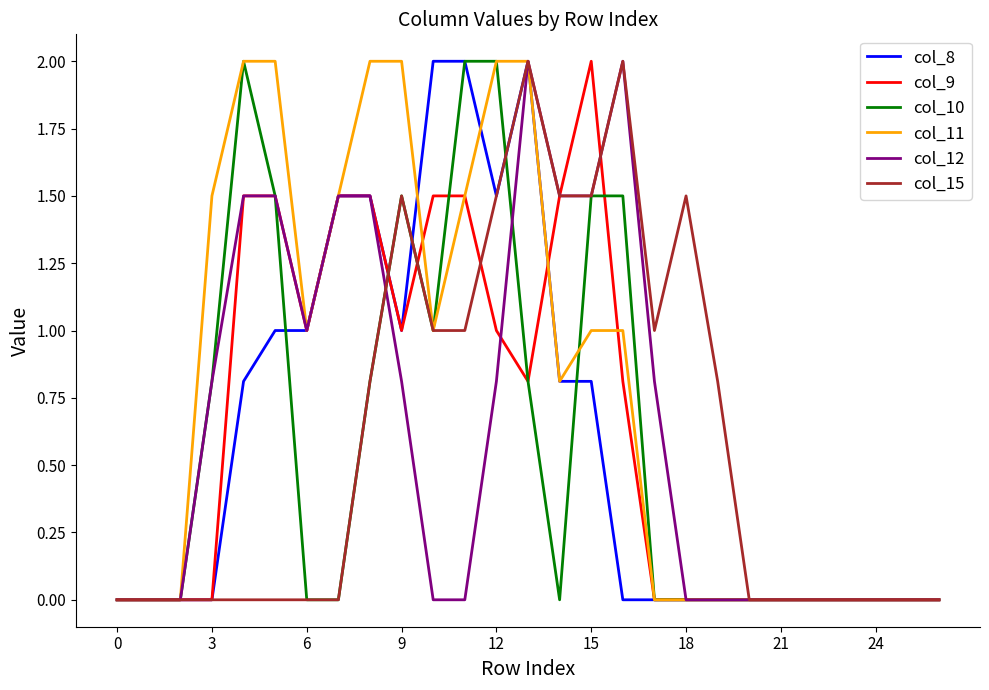

Reading left to right, extract all data points from this chart.

col_8: 0.0	0.0	0.0	0.0	0.8	1.0	1.0	1.5	1.5	1.0	2.0	2.0	1.5	2.0	0.8	0.8	0.0	0.0	0.0	0.0	0.0	0.0	0.0	0.0	0.0	0.0	0.0
col_9: 0.0	0.0	0.0	0.0	1.5	1.5	1.0	1.5	1.5	1.0	1.5	1.5	1.0	0.8	1.5	2.0	0.8	0.0	0.0	0.0	0.0	0.0	0.0	0.0	0.0	0.0	0.0
col_10: 0.0	0.0	0.0	0.8	2.0	1.5	0.0	0.0	0.8	1.5	1.0	2.0	2.0	0.8	0.0	1.5	1.5	0.0	0.0	0.0	0.0	0.0	0.0	0.0	0.0	0.0	0.0
col_11: 0.0	0.0	0.0	1.5	2.0	2.0	1.0	1.5	2.0	2.0	1.0	1.5	2.0	2.0	0.8	1.0	1.0	0.0	0.0	0.0	0.0	0.0	0.0	0.0	0.0	0.0	0.0
col_12: 0.0	0.0	0.0	0.8	1.5	1.5	1.0	1.5	1.5	0.8	0.0	0.0	0.8	2.0	1.5	1.5	2.0	0.8	0.0	0.0	0.0	0.0	0.0	0.0	0.0	0.0	0.0
col_15: 0.0	0.0	0.0	0.0	0.0	0.0	0.0	0.0	0.8	1.5	1.0	1.0	1.5	2.0	1.5	1.5	2.0	1.0	1.5	0.8	0.0	0.0	0.0	0.0	0.0	0.0	0.0